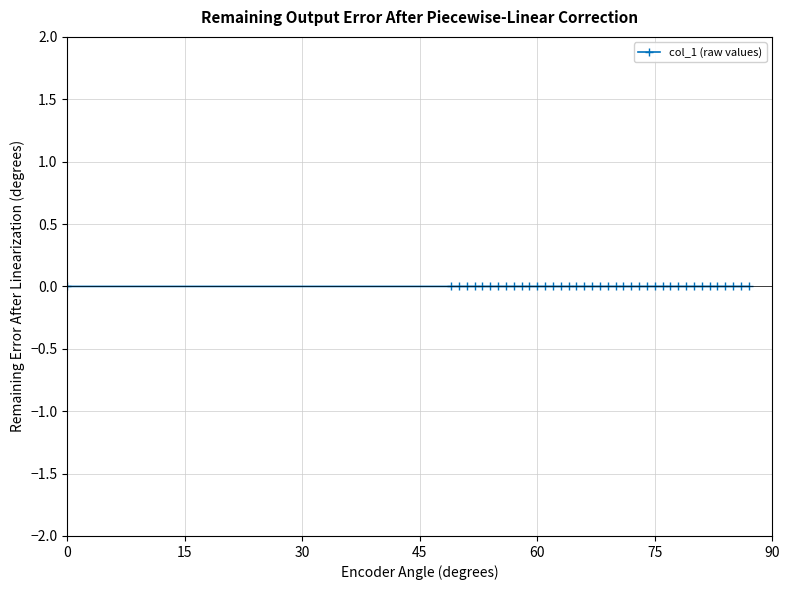

True or false: the data has more than 2 interior local peaks.

True